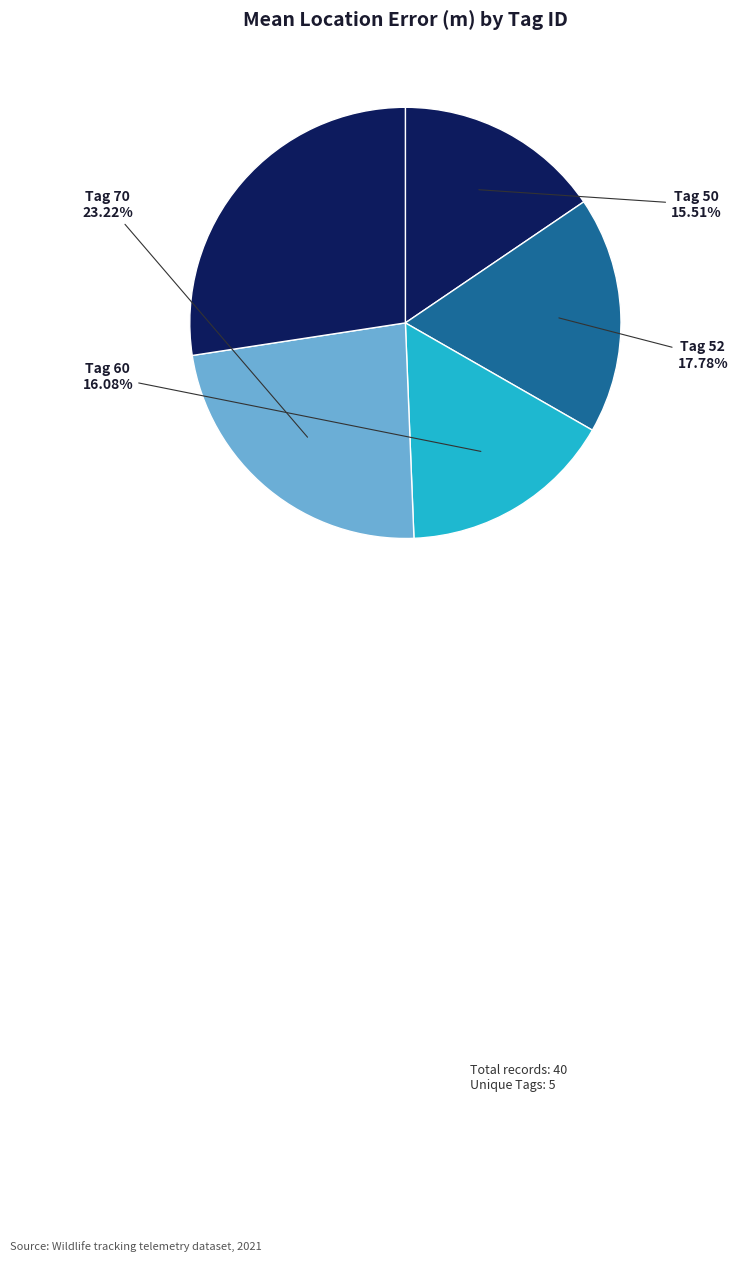

Does any single category account for the majority?

No